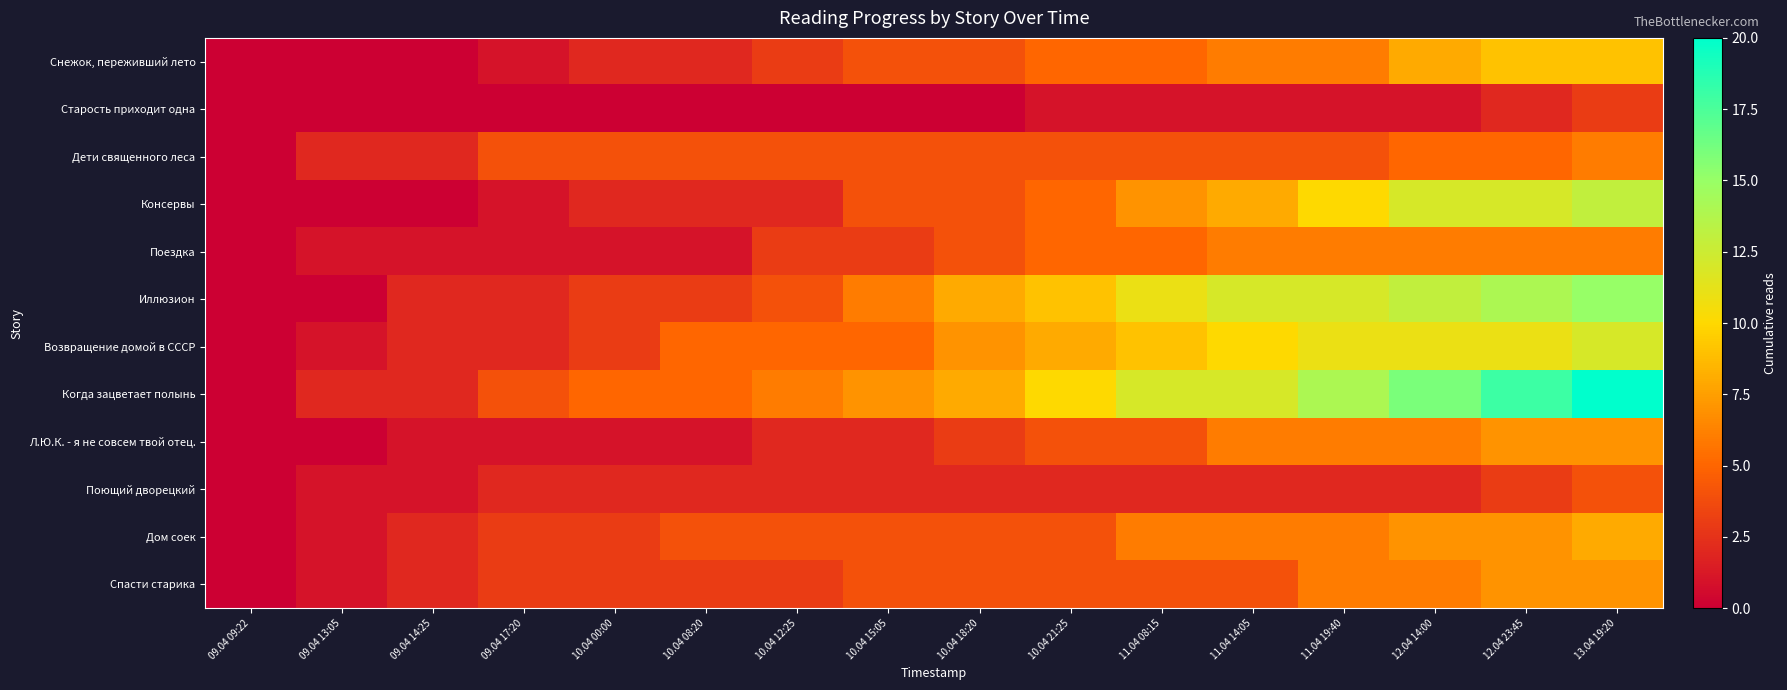

Between 10.04 08:20 and 10.04 15:05, which series saw the biggest shift?

Иллюзион